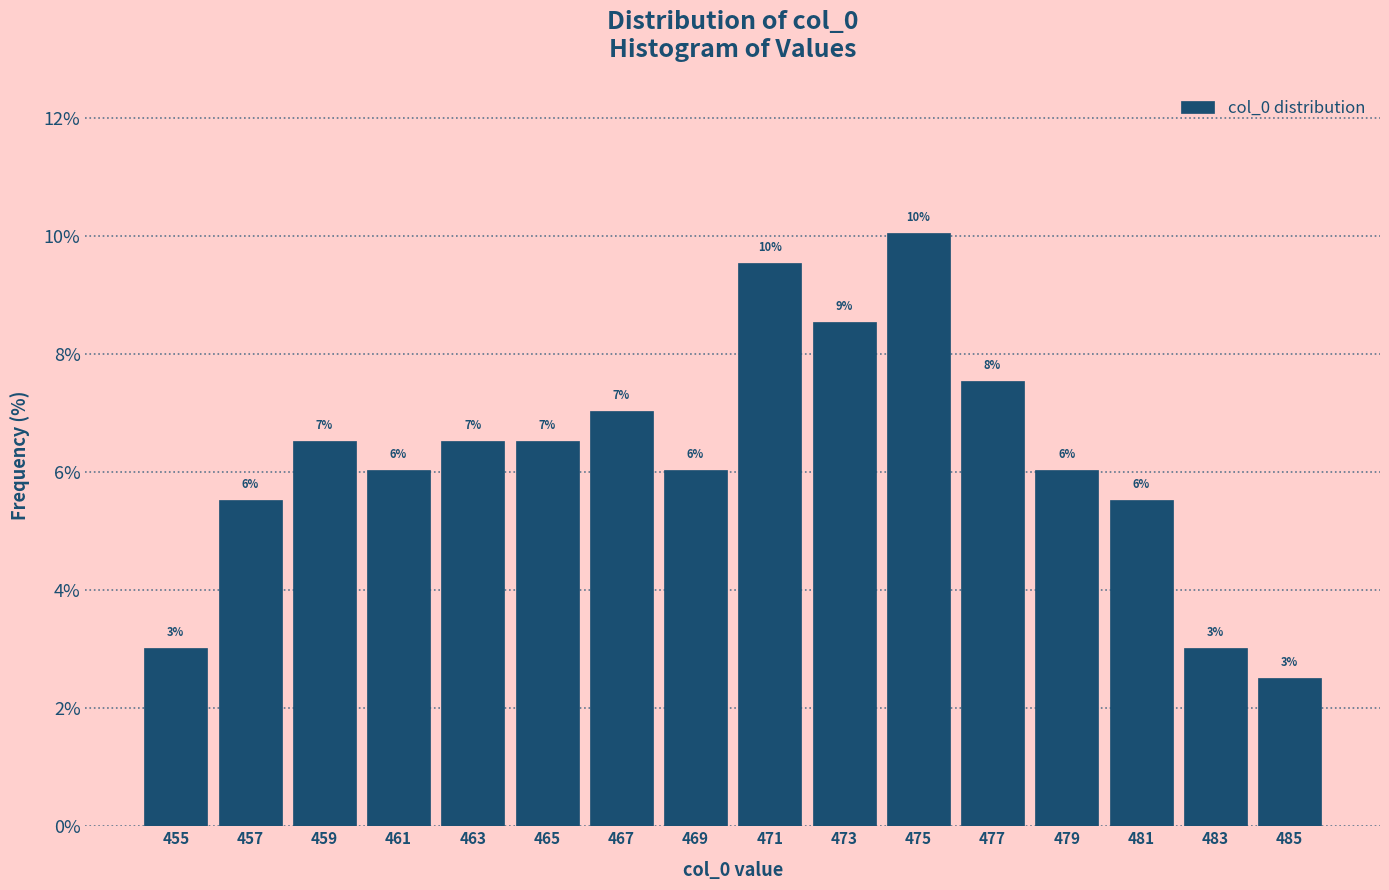

Over which range of the x-axis is the bar tallest?

474 to 476